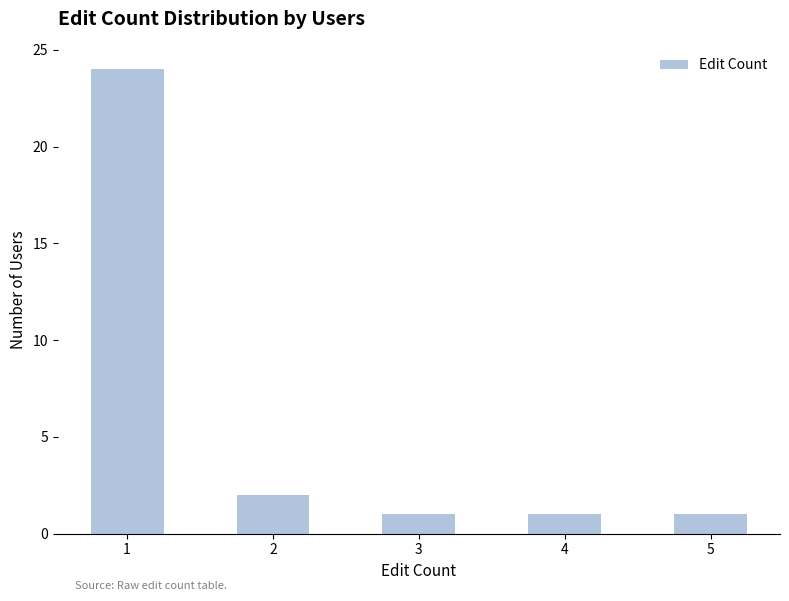

At which category does the chart reach its peak across all series?

1